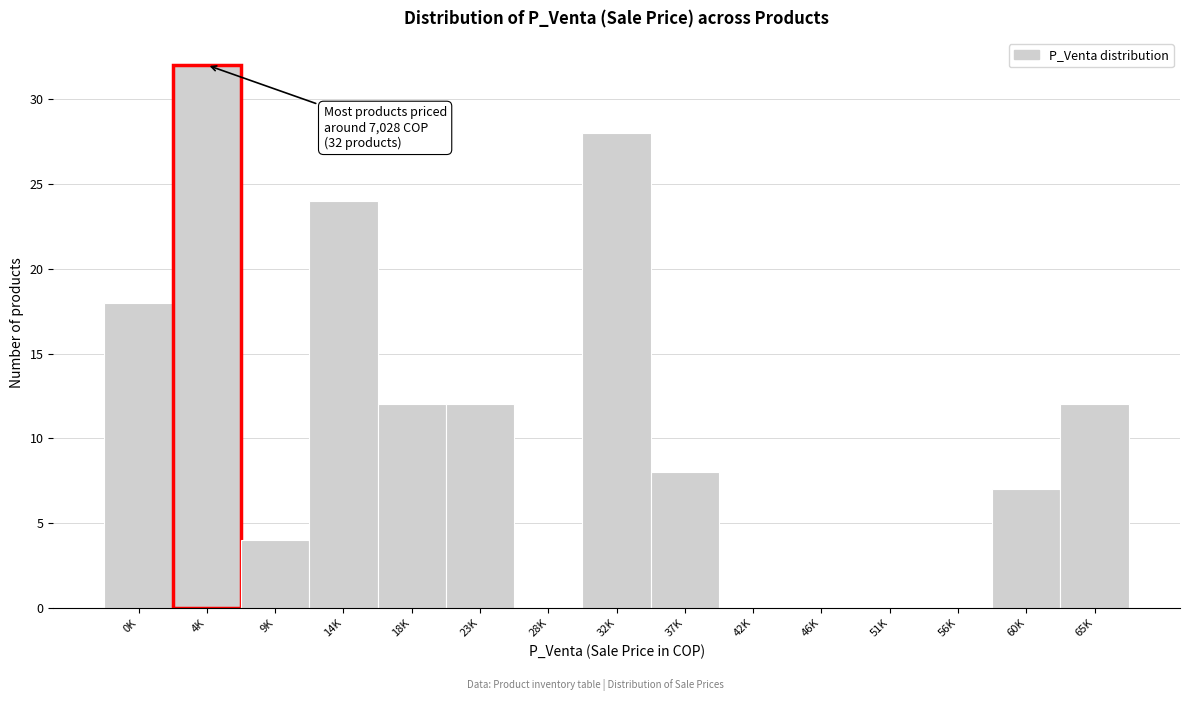

Reading left to right, extract all data points from this chart.

0K=18	4K=32	9K=4	14K=24	18K=12	23K=12	28K=0	32K=28	37K=8	42K=0	46K=0	51K=0	56K=0	60K=7	65K=12